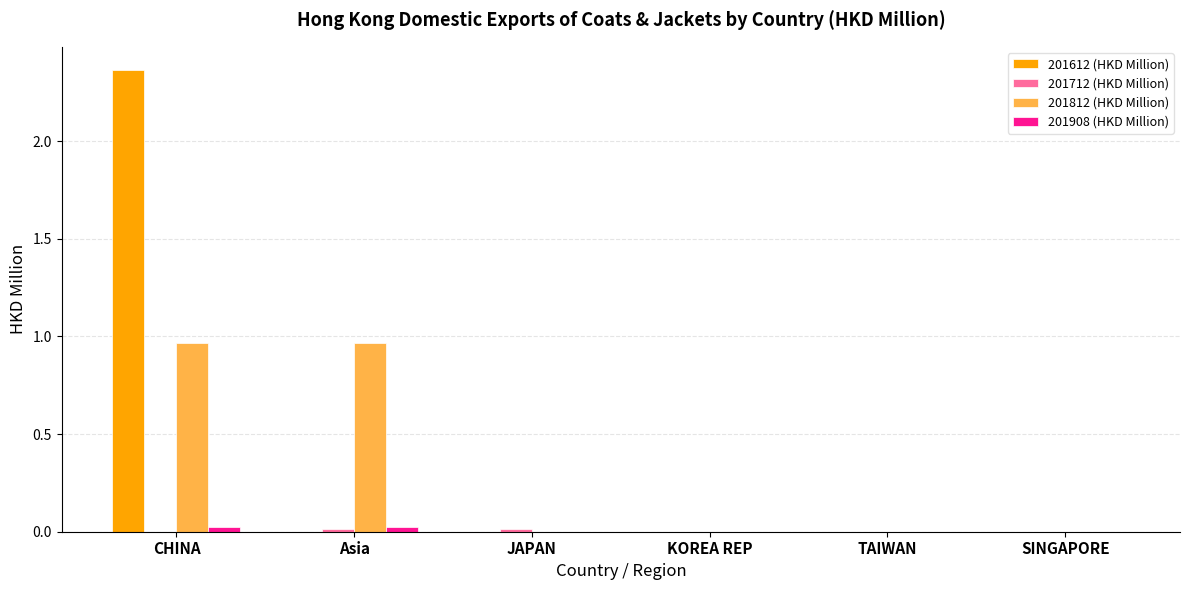

Does the chart contain stacked bars?

No